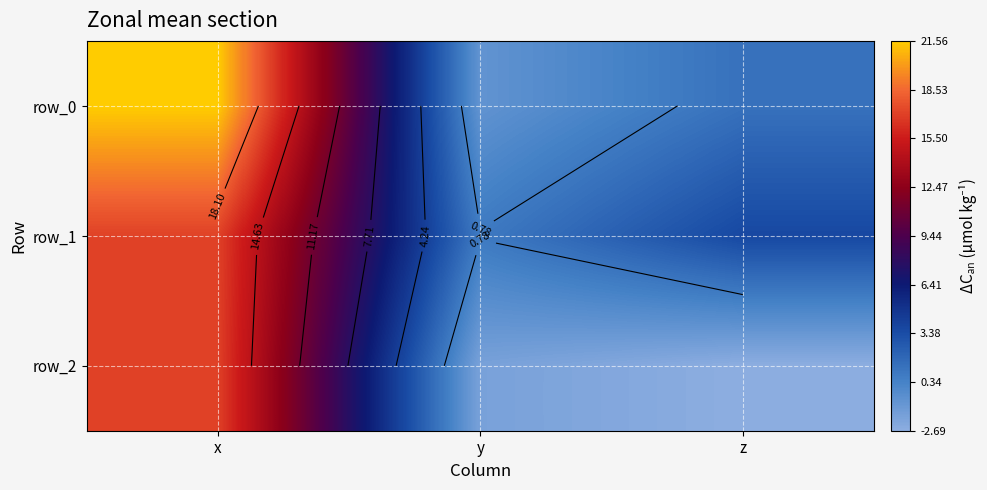

The row_1 series shows 0.9 at y. True or false?

True